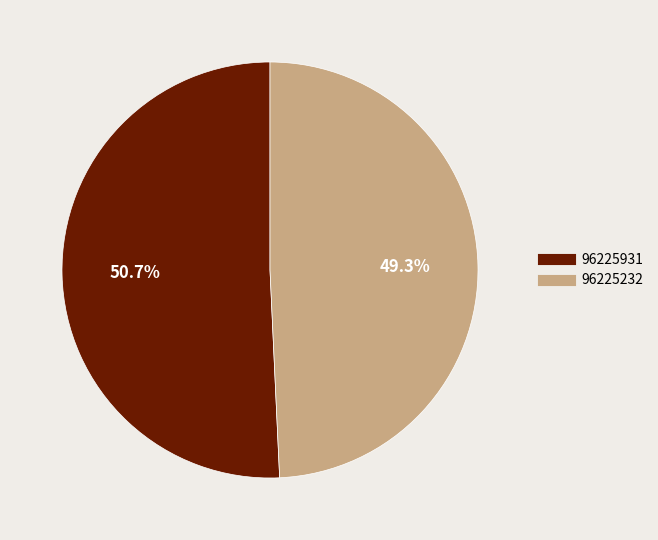

To the nearest percent, what is the combined percentage of 96225232 and 96225931?

100%